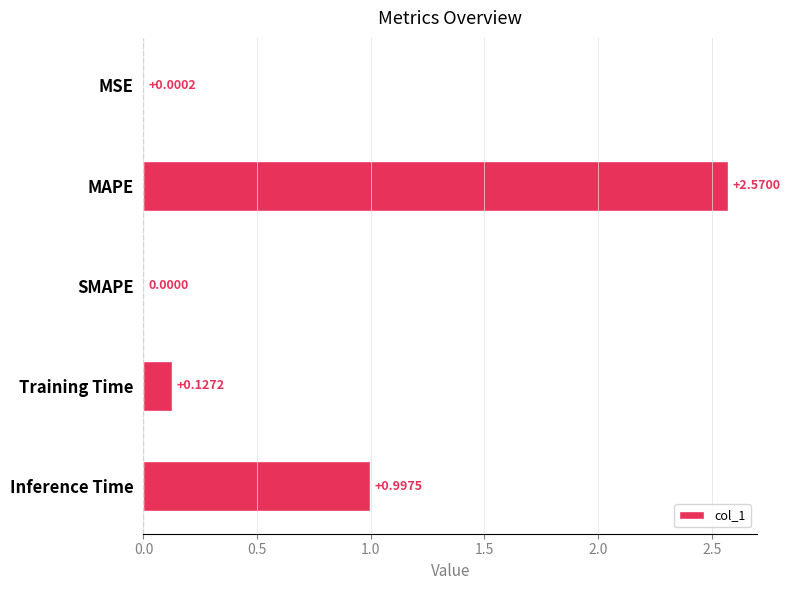

What is the average value?

0.7